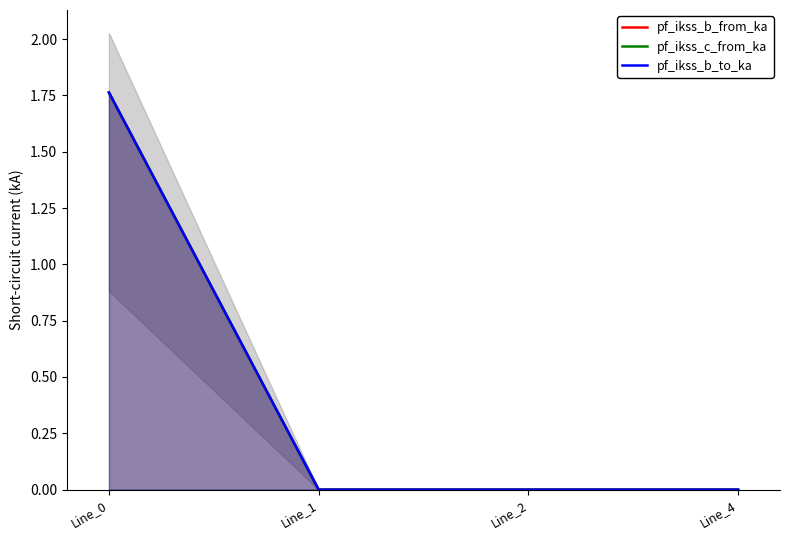

Does the chart have visible grid lines?

No